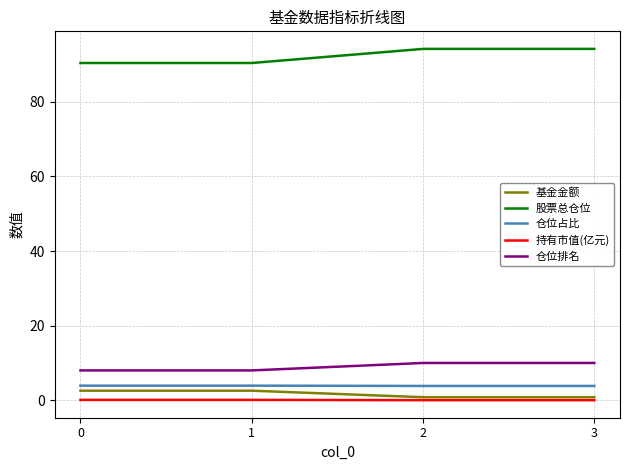

Which series has the largest total across all categories?

股票总仓位